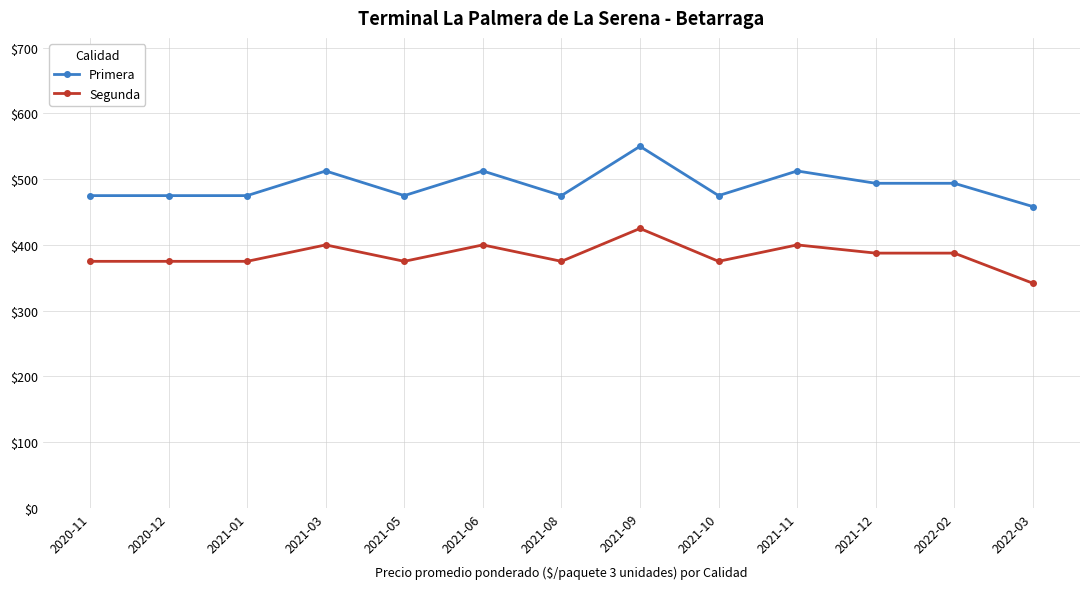

Is the value of Segunda at 2021-08 greater than the value of Primera at 2021-06?

No